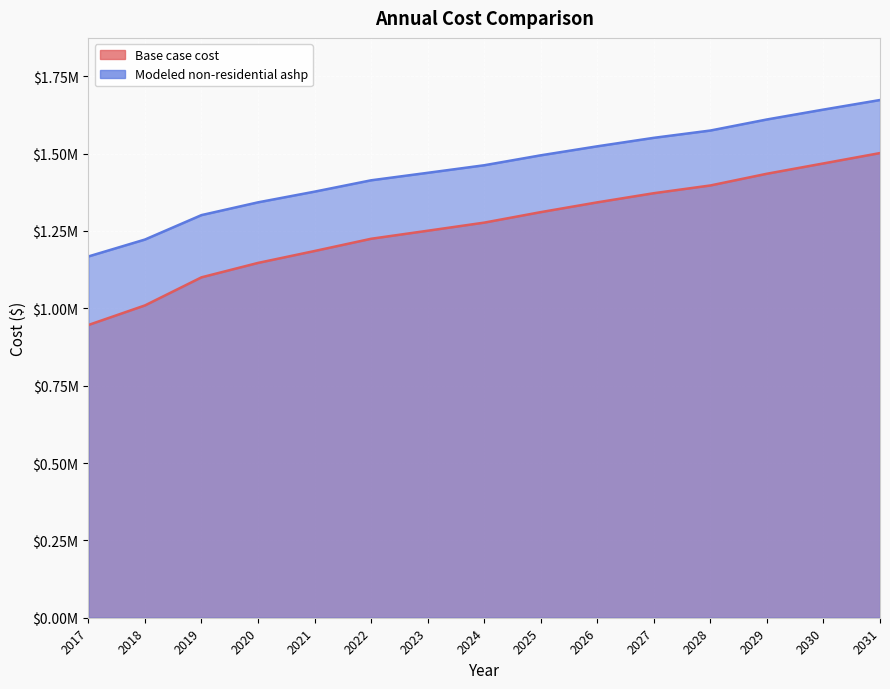

True or false: Modeled non-residential ashp and Base case cost cross at least once.

False